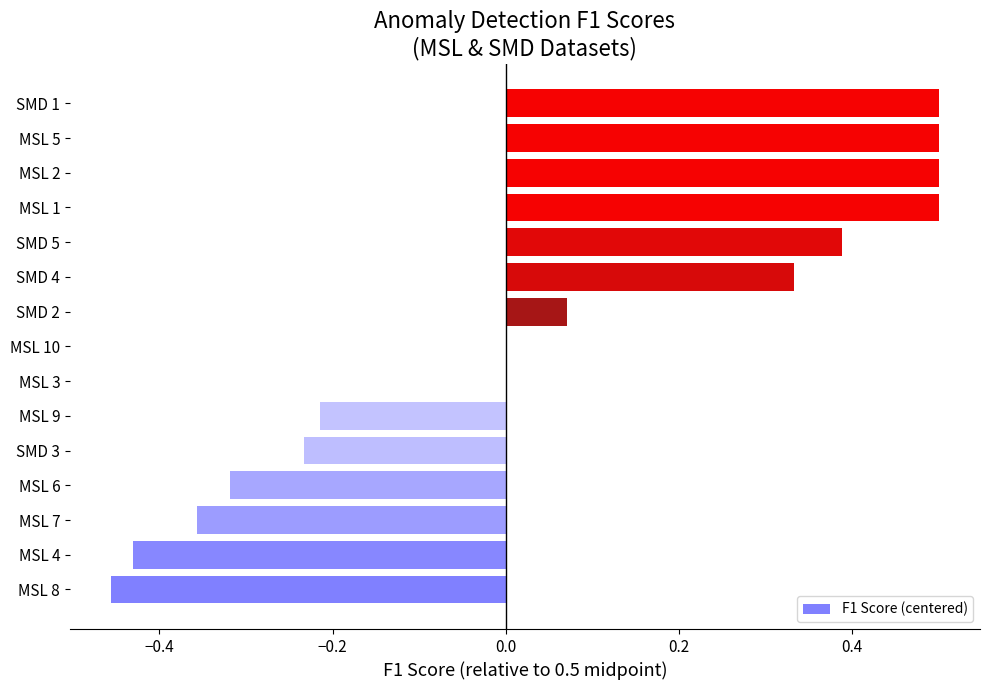

What is the greatest value displayed?

0.5